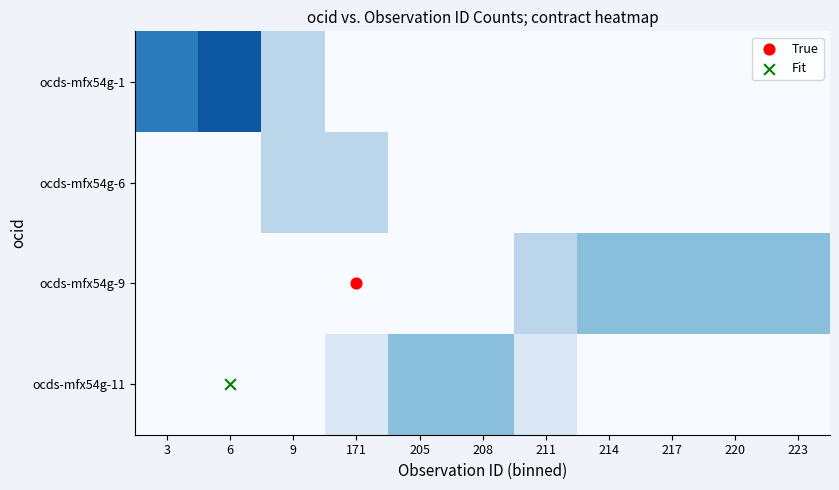

What is the smallest value displayed?

0.2